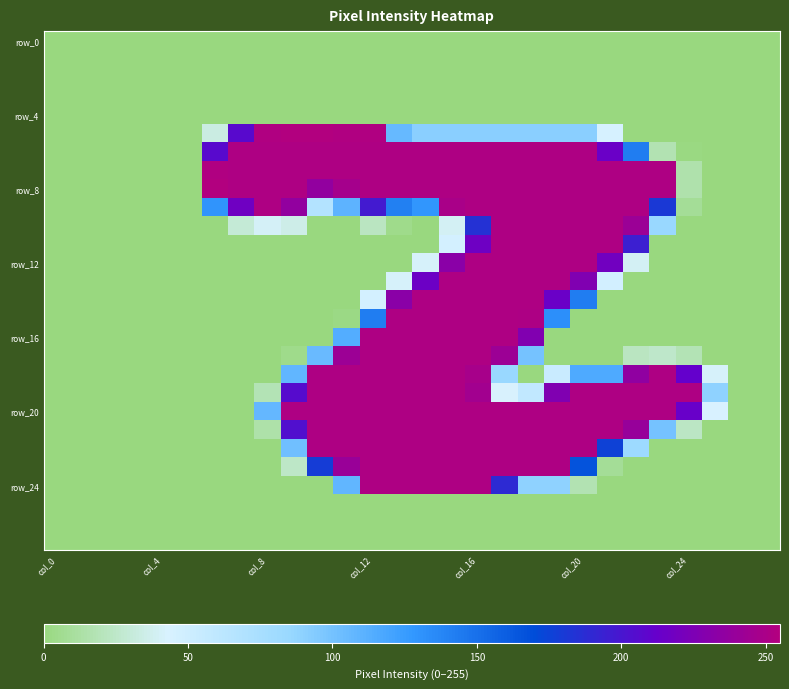

At which category is the sum across all series the highest?

col_16